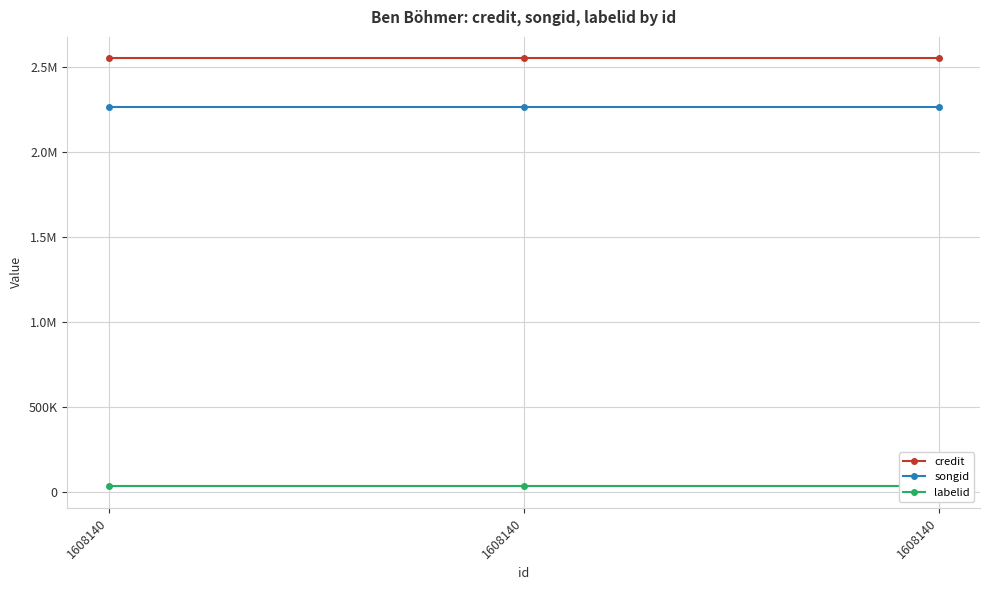

Is it true that credit equals 2550952 at 1608140?

True